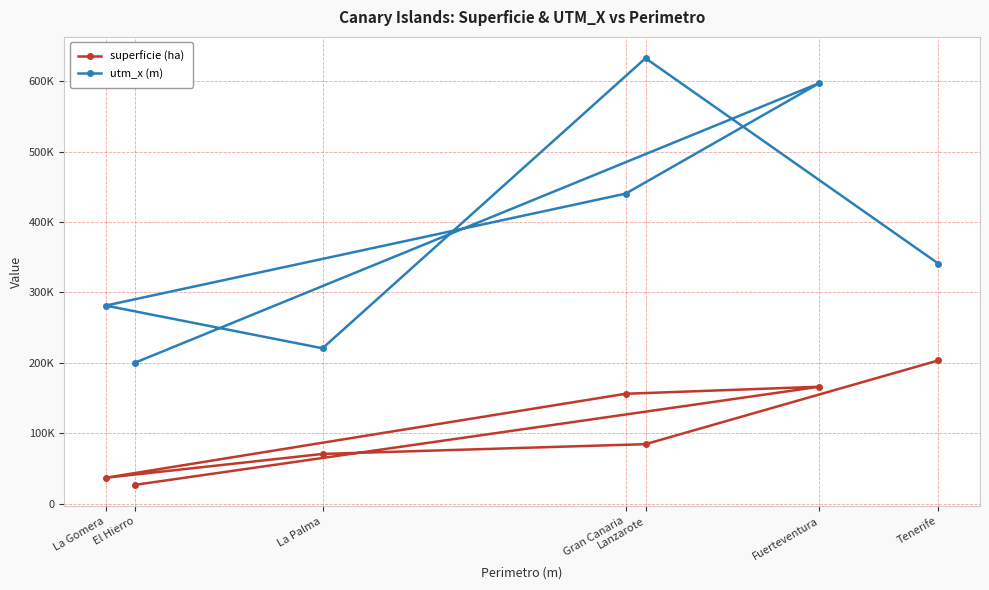

What is the sum of the utm_x (m) values at Fuerteventura and Tenerife?

938474.9